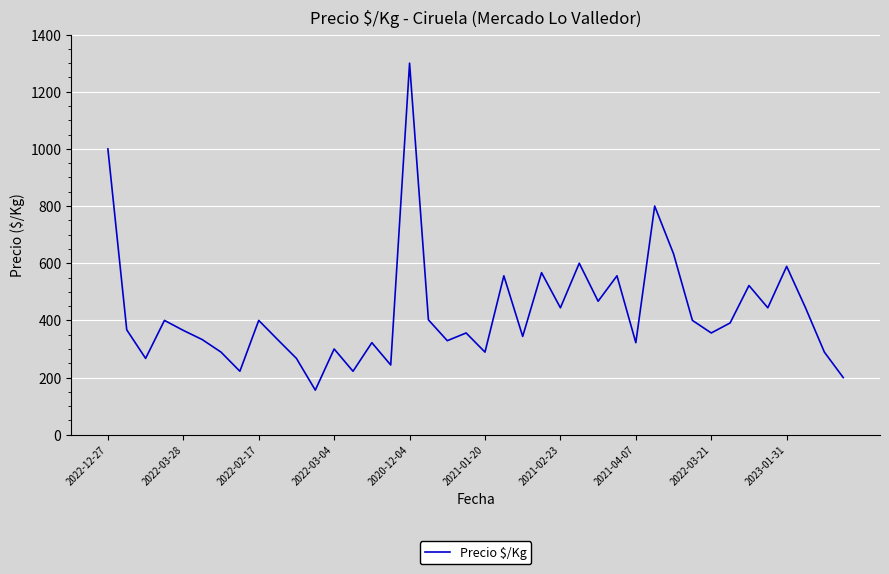

What is the minimum value shown in the chart?

156